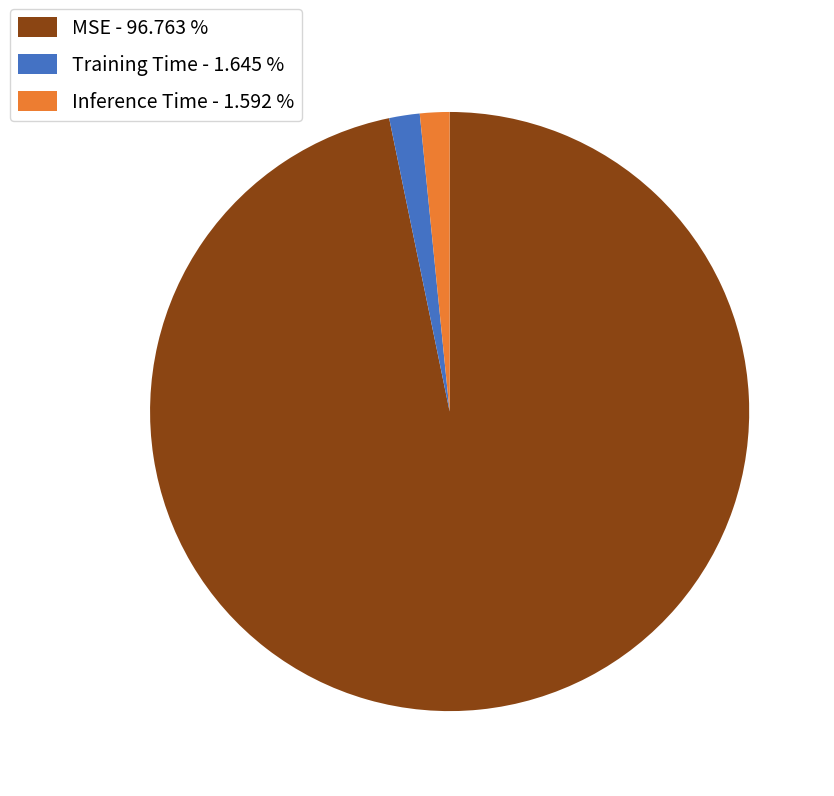

Between MSE - 96.763 % and Inference Time - 1.592 %, which is larger?

MSE - 96.763 %